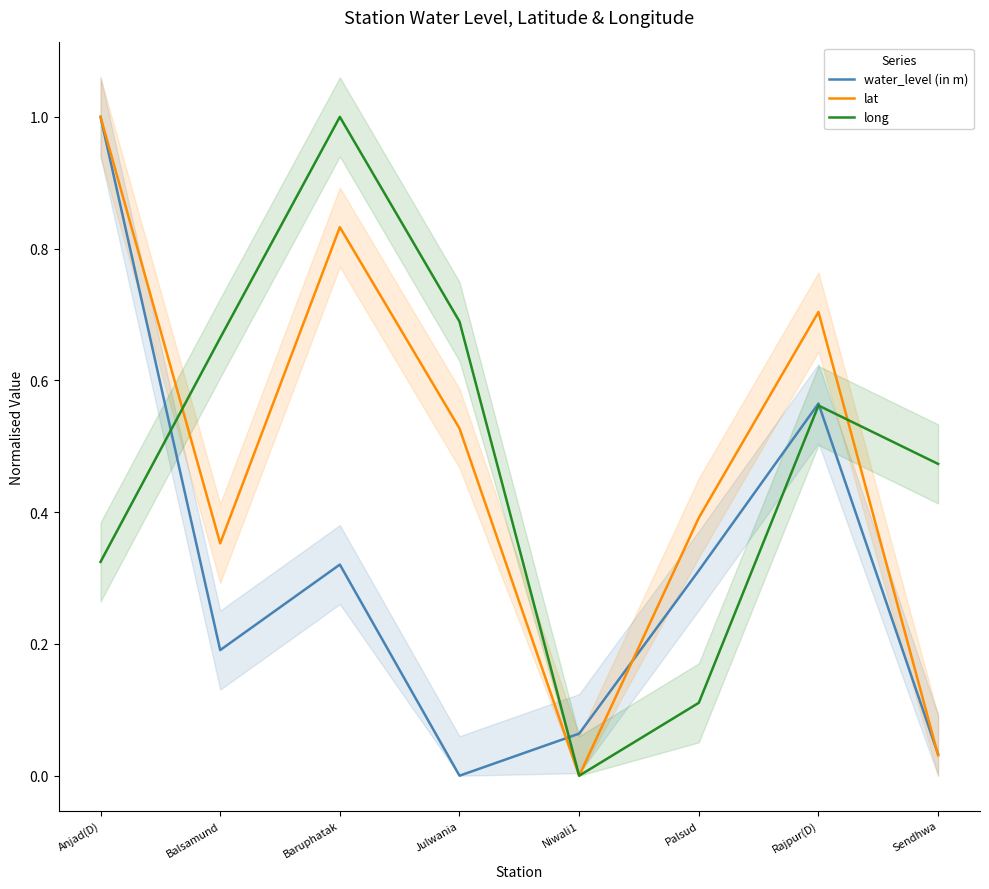

What is the sum of the water_level (in m) values at Rajpur(D) and Niwali1?

0.6